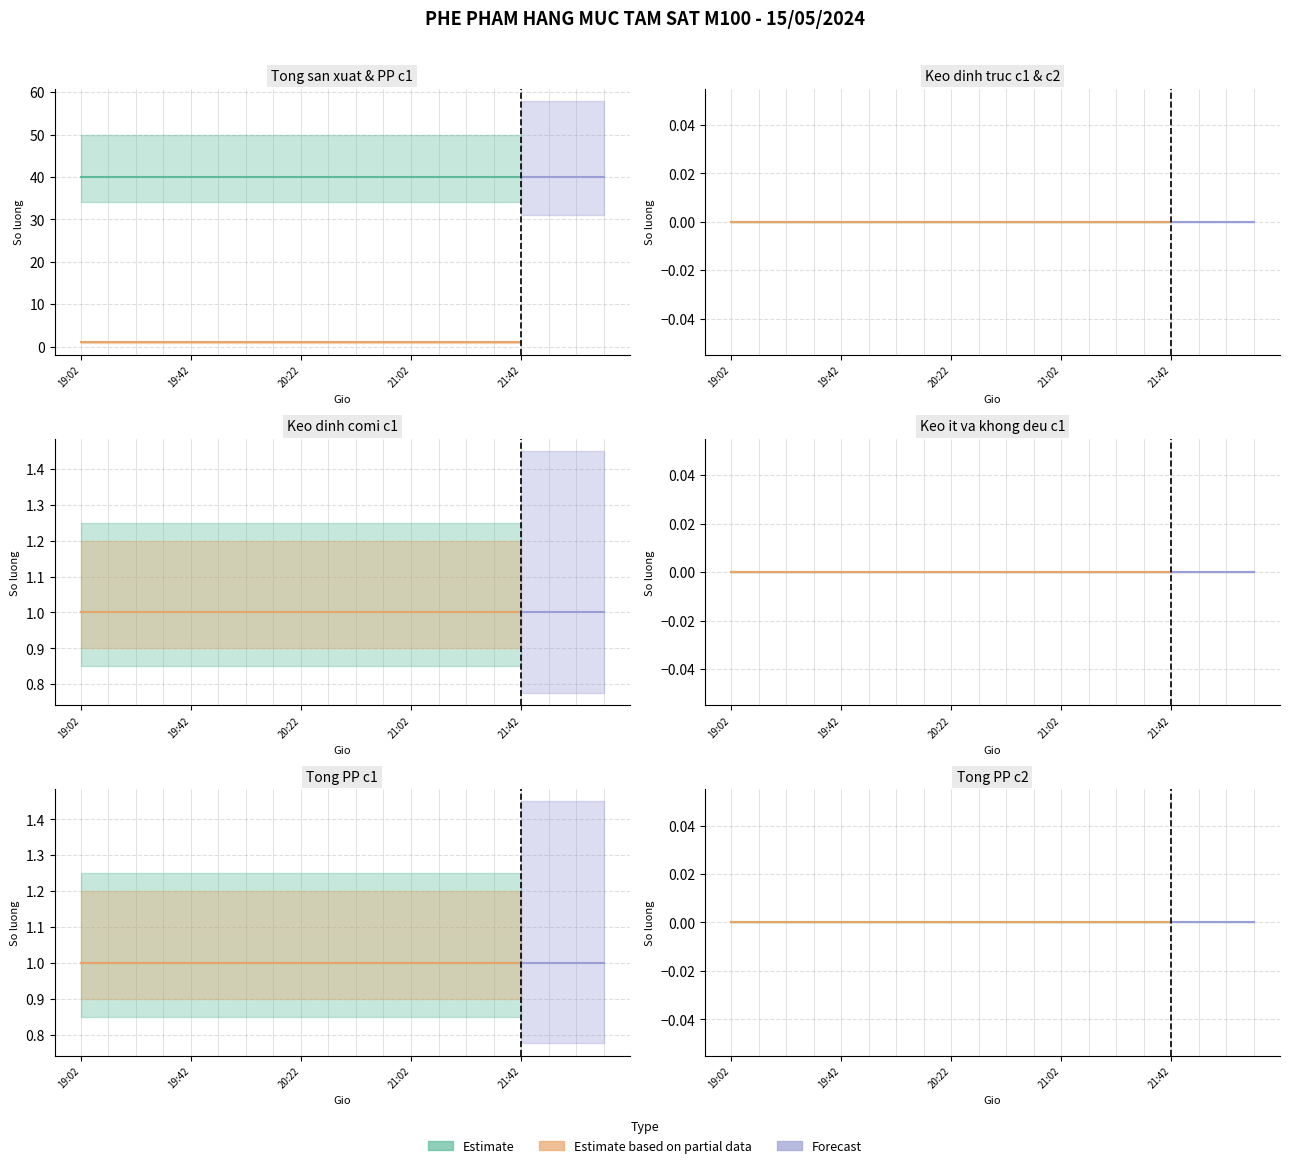

What is the maximum value shown in the chart?

40